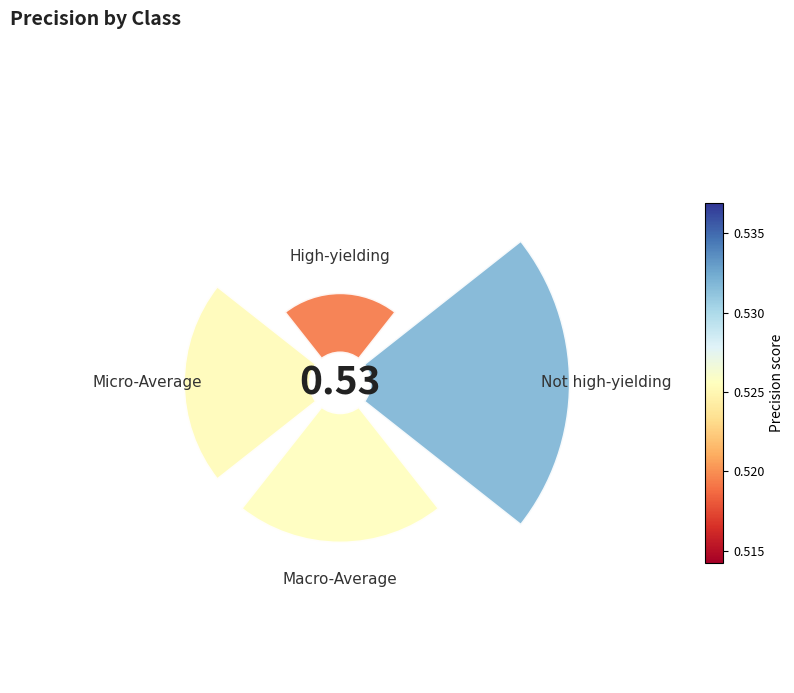

Does 2 account for over 50% of the chart?

No